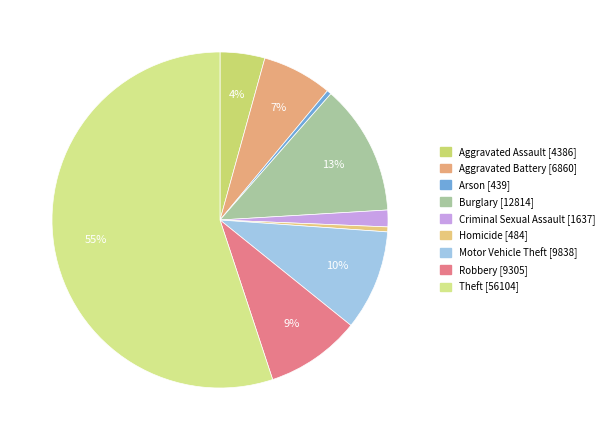

Is the sum of Theft and Aggravated Assault greater than half?

Yes